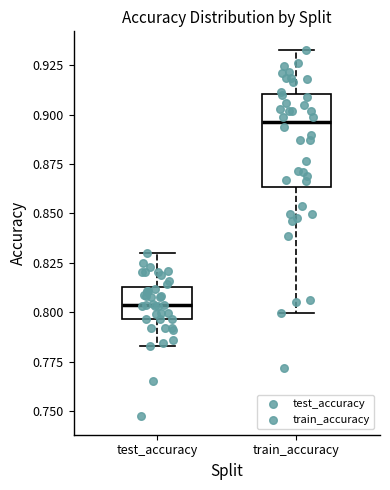

Where is the upper edge of the box for test_accuracy on the y-axis? The values are not printed on the chart, so give them approximately, as read against the axis.

0.810